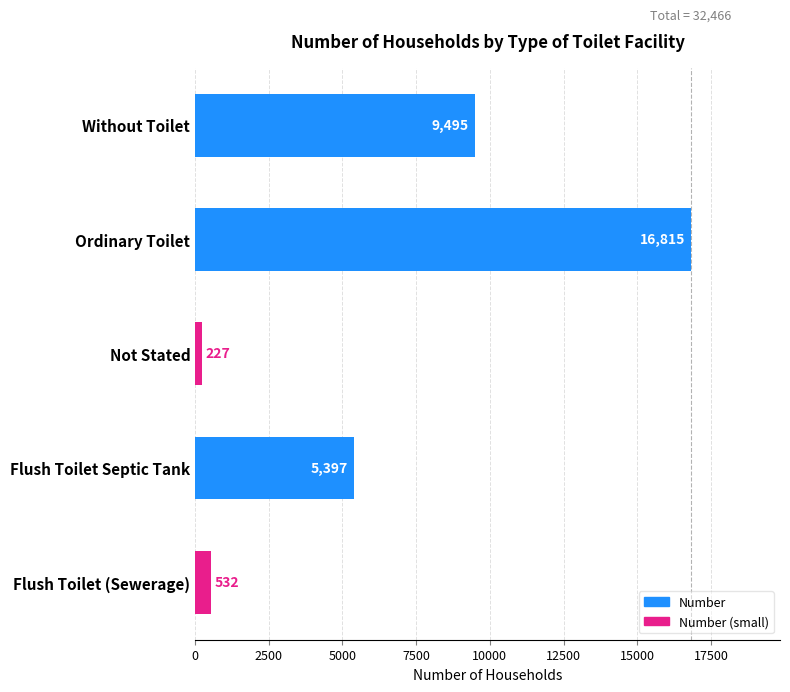

Is it true that the value at Flush Toilet (Sewerage) is 532?

True